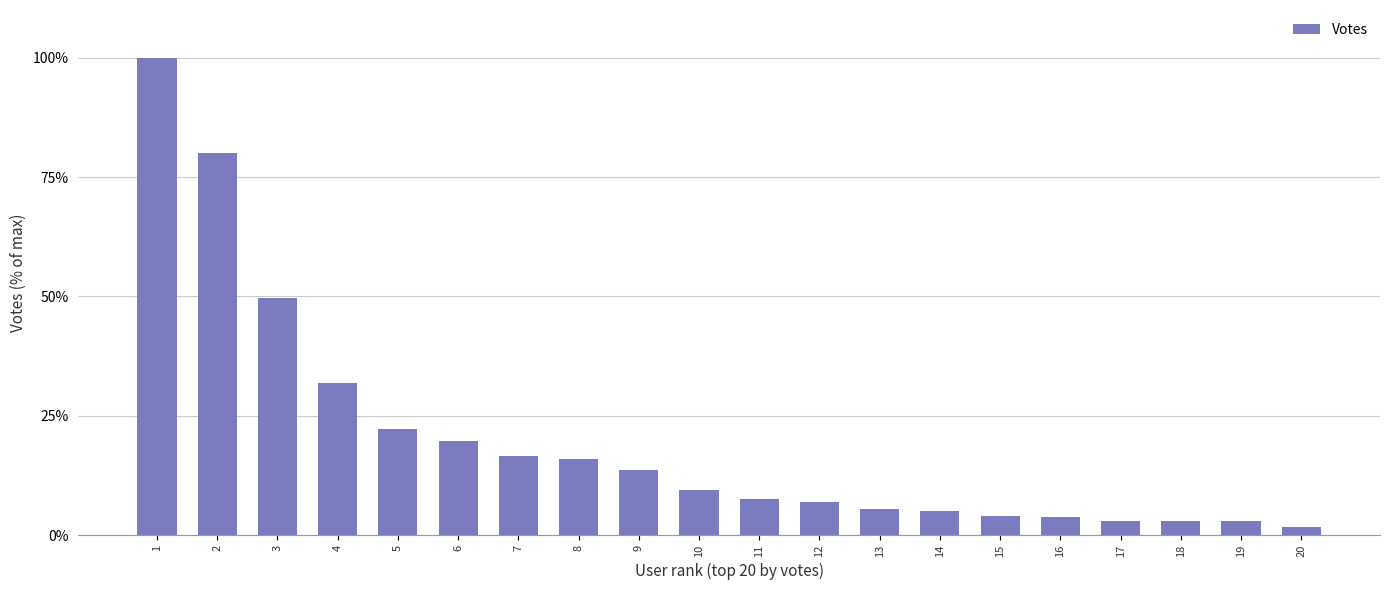

Approximately how many times larger is the value at 4 compared to 2?

0.4